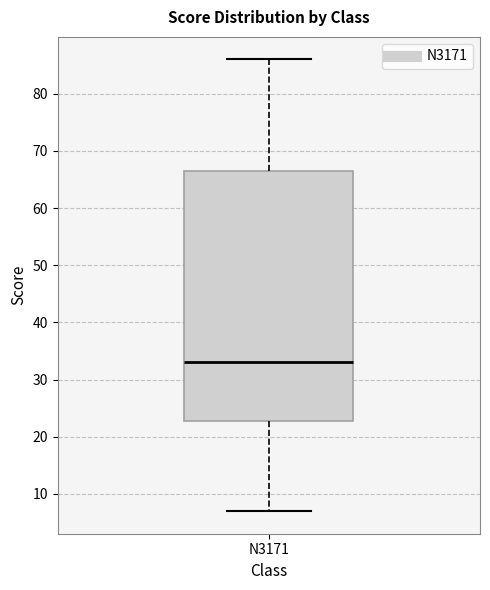

Read this box plot against the y-axis: the position of the median line, the range covered by the box, and the ends of both whiskers. The values are not printed on the chart, so give them approximately, as read against the axis.

median 33, box 23 to 67, whiskers 7 to 86